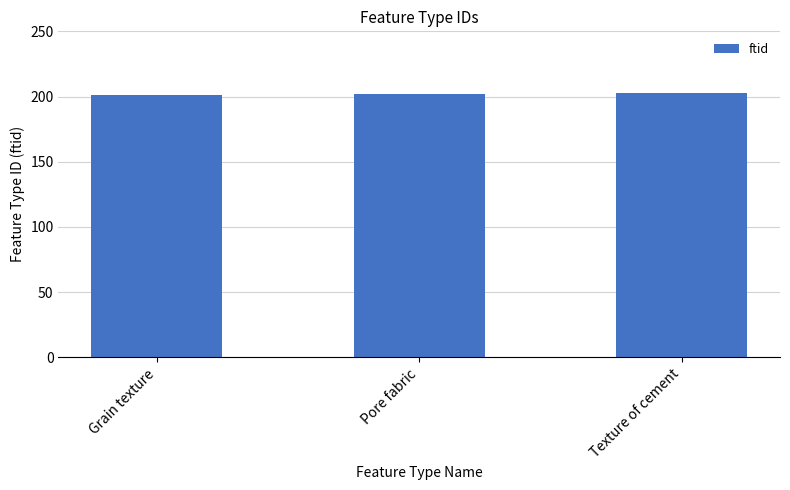

What is the maximum value shown in the chart?

203